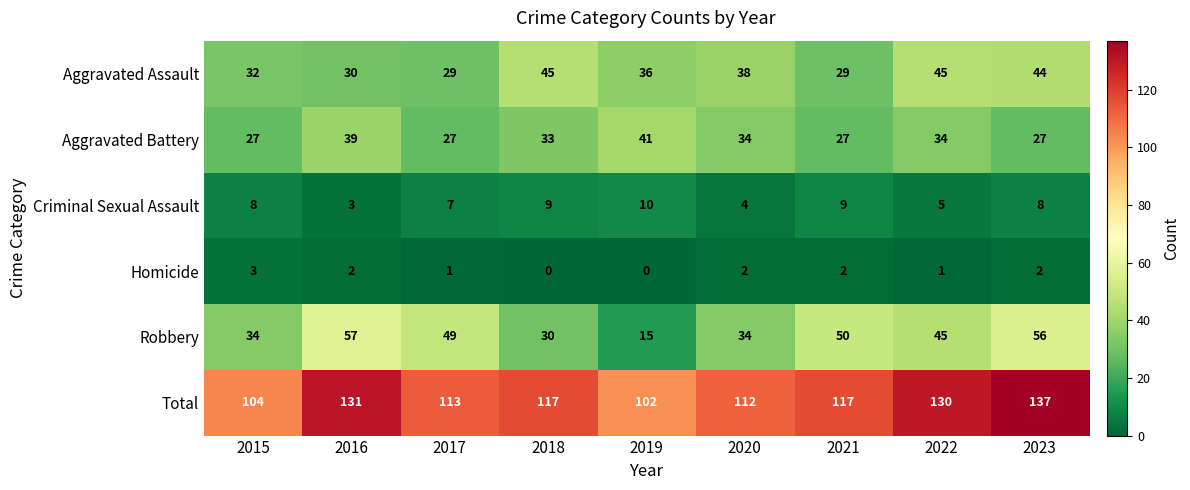

At which label does Robbery first exceed 45?

2016